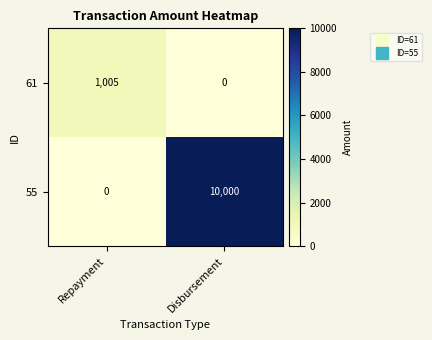

What is the total value across all series at Repayment?

1005